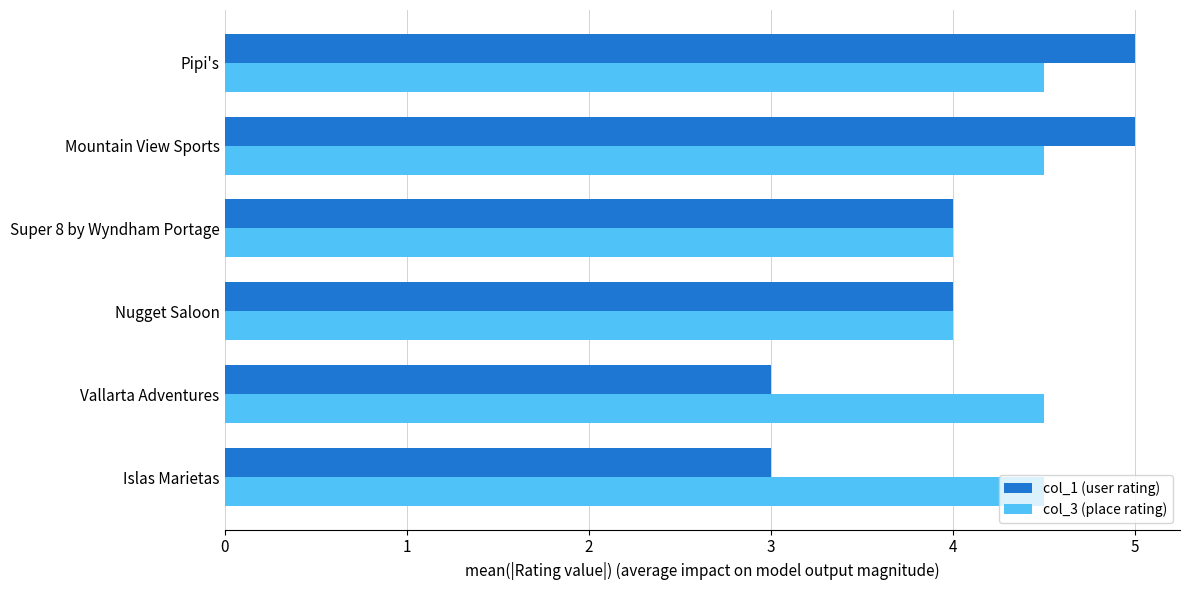

The col_1 (user rating) series shows 6.8 at Nugget Saloon. True or false?

False